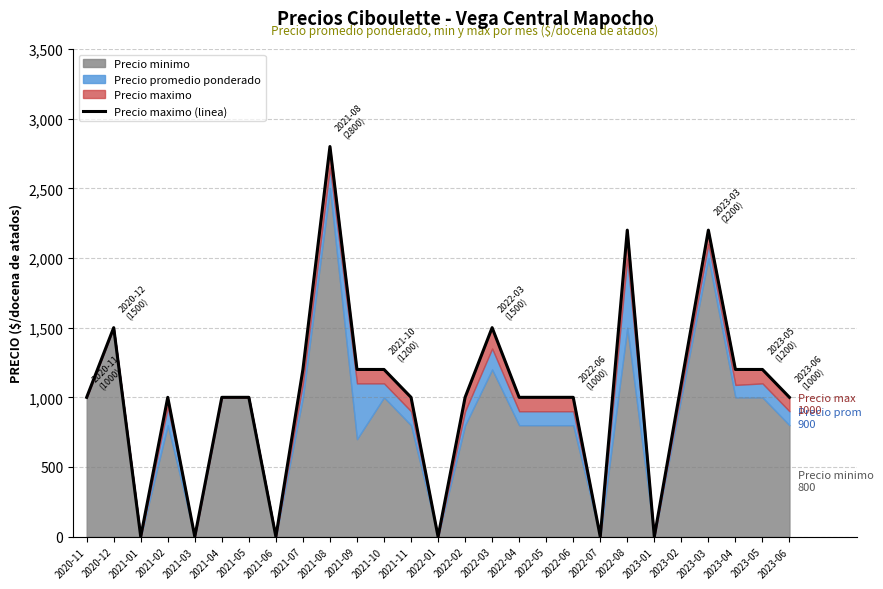

Does the chart display data point markers on the line(s)?

No